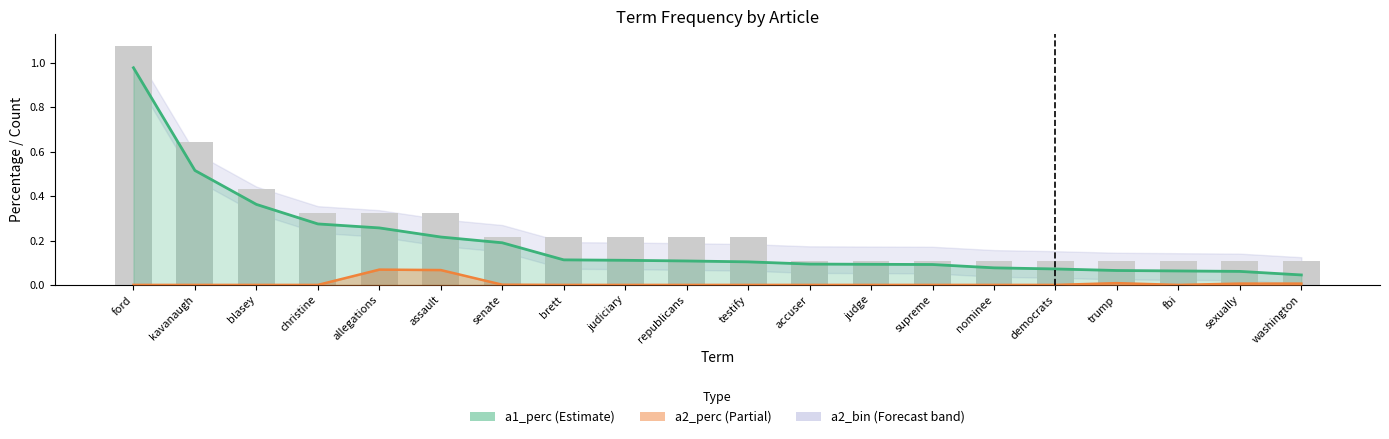

What is the label of the 11th bar from the left?

testify